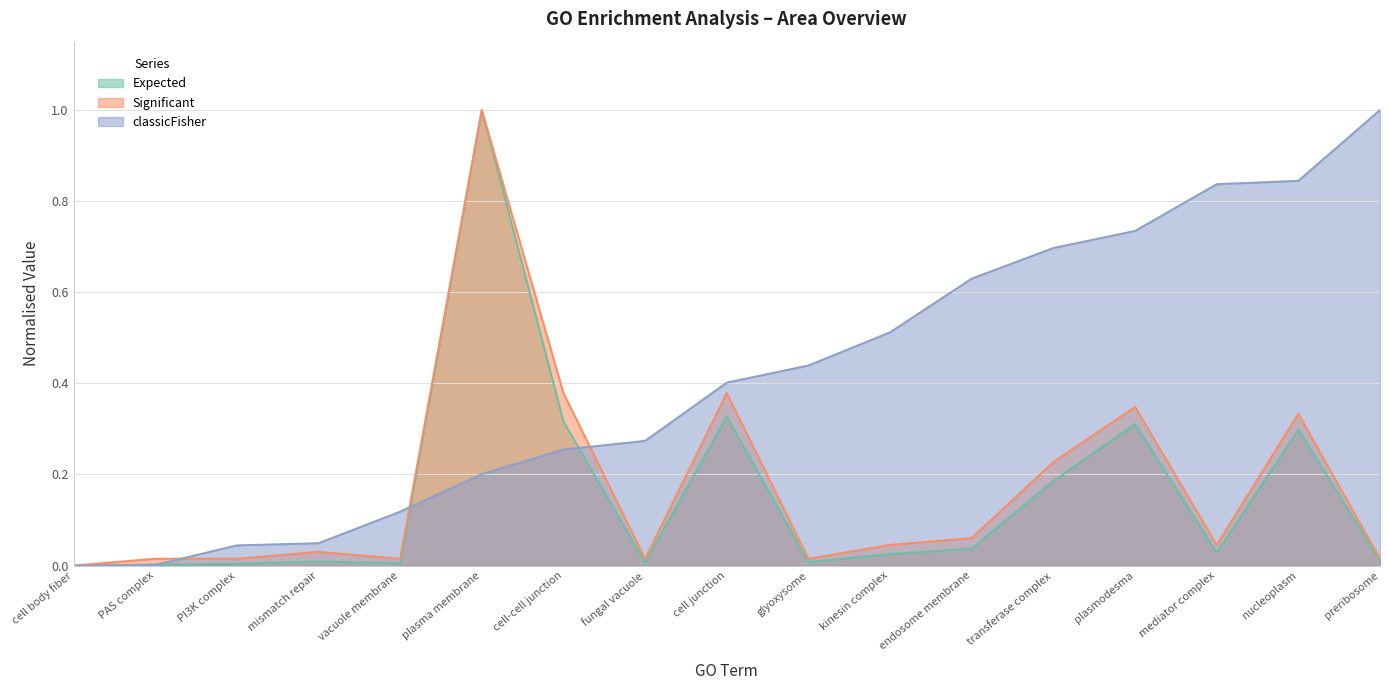

What position from the right is endosome membrane?

6